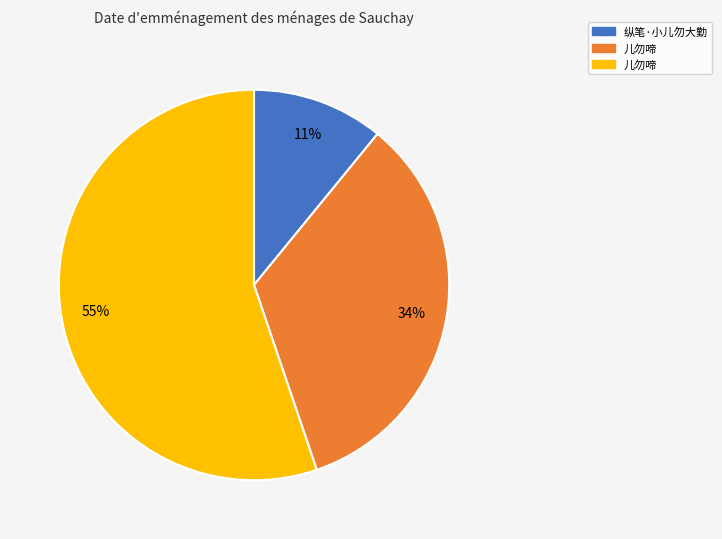

Is there any slice that represents more than half of the pie?

Yes